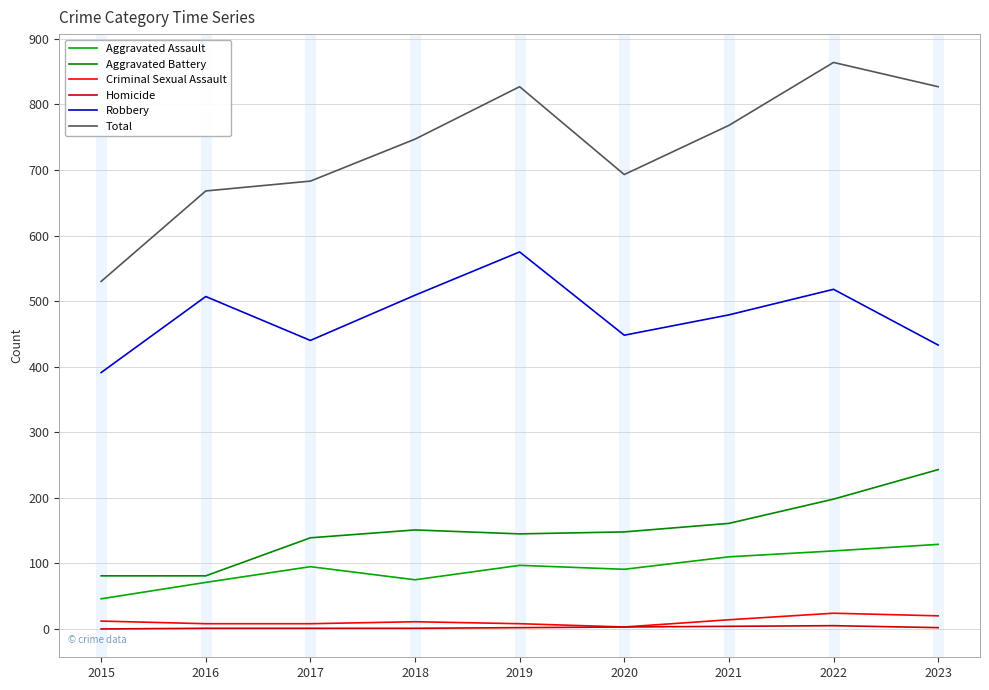

Does the chart display data point markers on the line(s)?

No